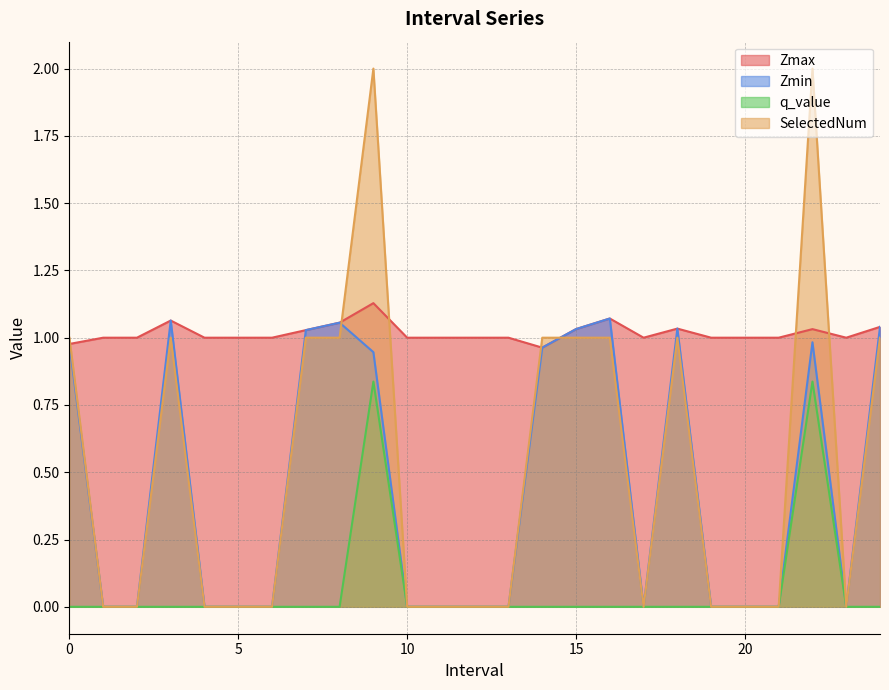

True or false: q_value and Zmin cross at least once.

False